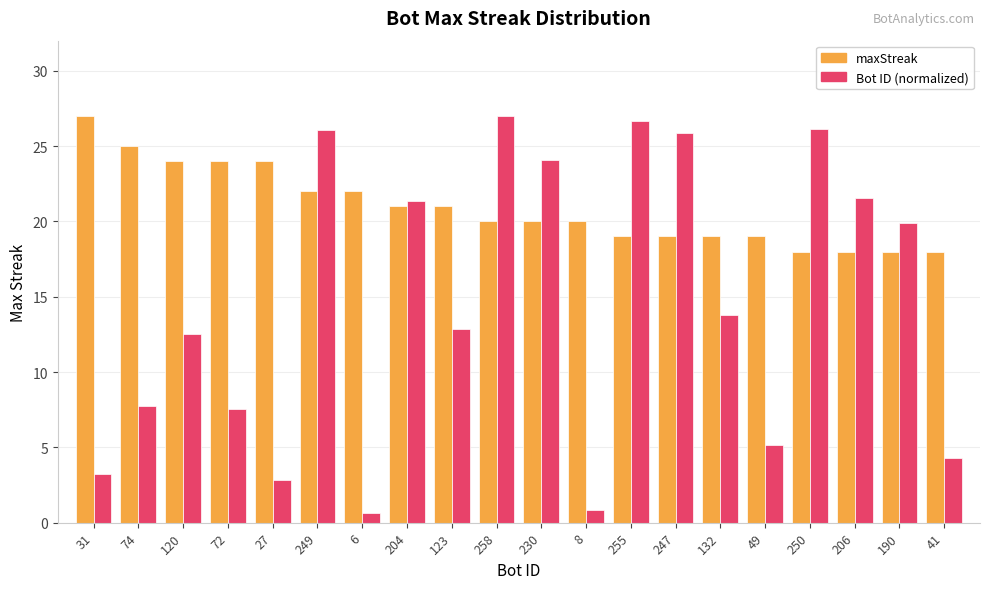

Between 204 and 132, which series saw the biggest shift?

Bot ID (normalized)